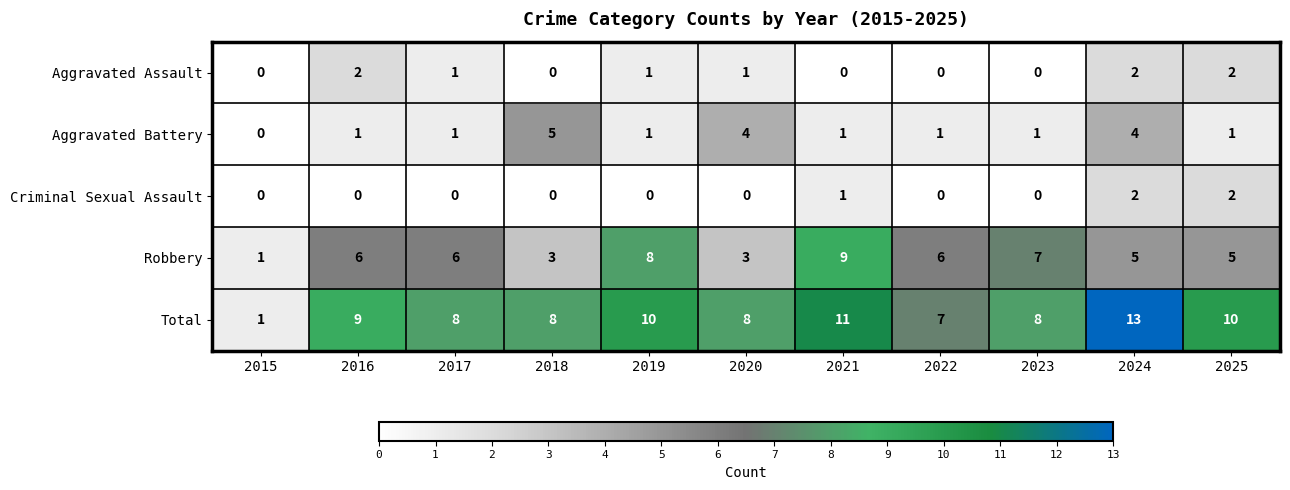

At how many categories does at least one series exceed 3?

10